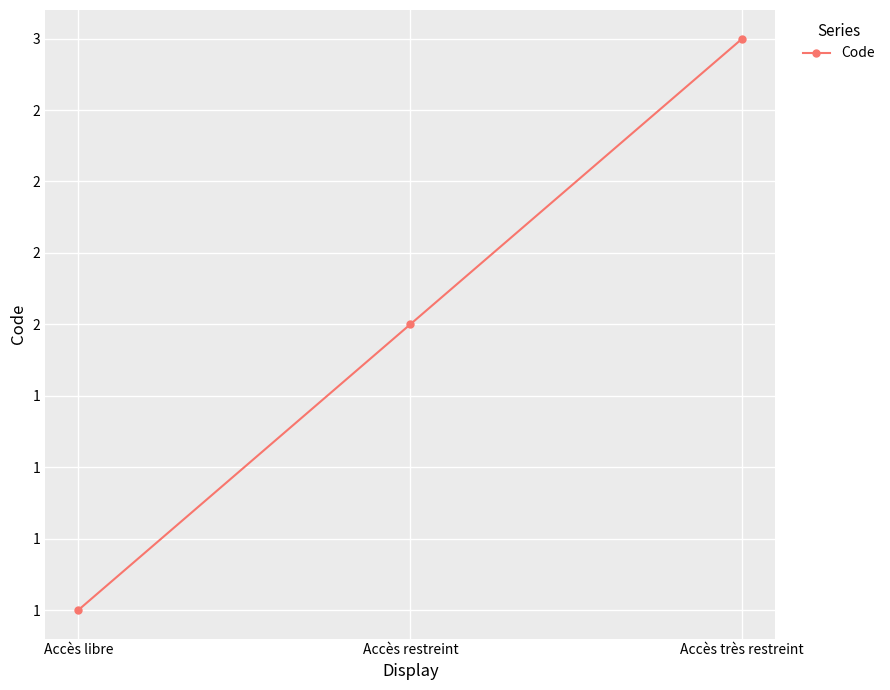

Is this an area chart (filled region under the line)?

No